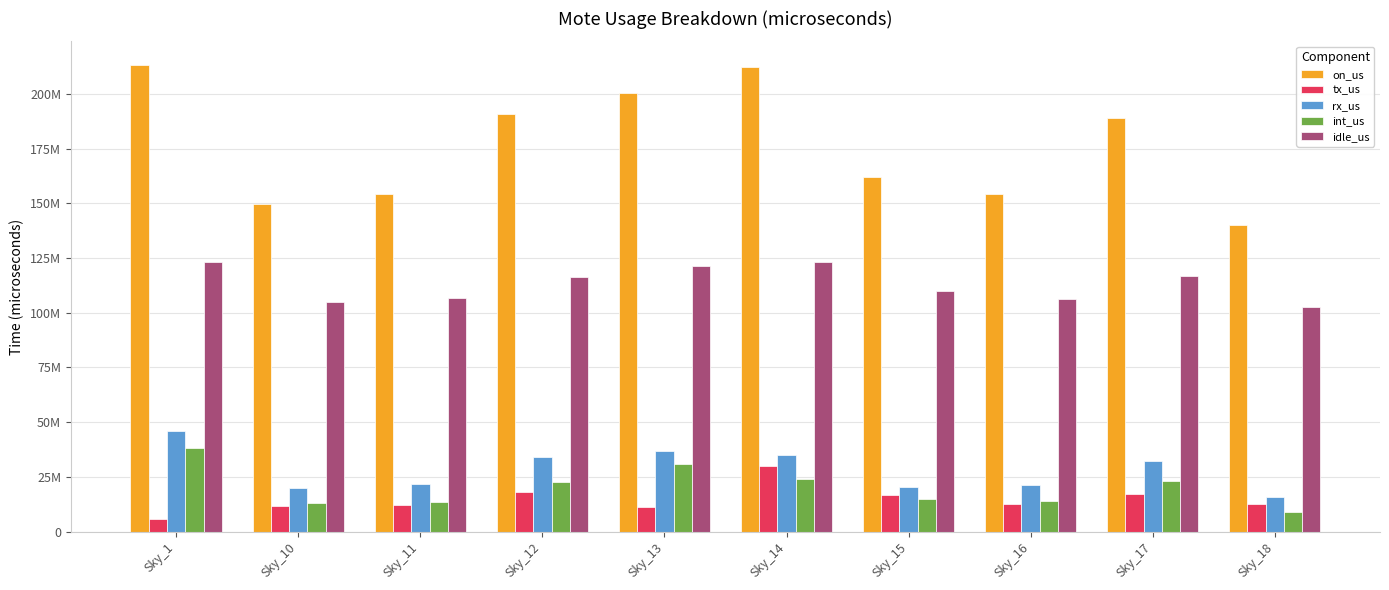

Rank the categories by tx_us value from highest to lowest.

Sky_14, Sky_12, Sky_17, Sky_15, Sky_16, Sky_18, Sky_11, Sky_10, Sky_13, Sky_1